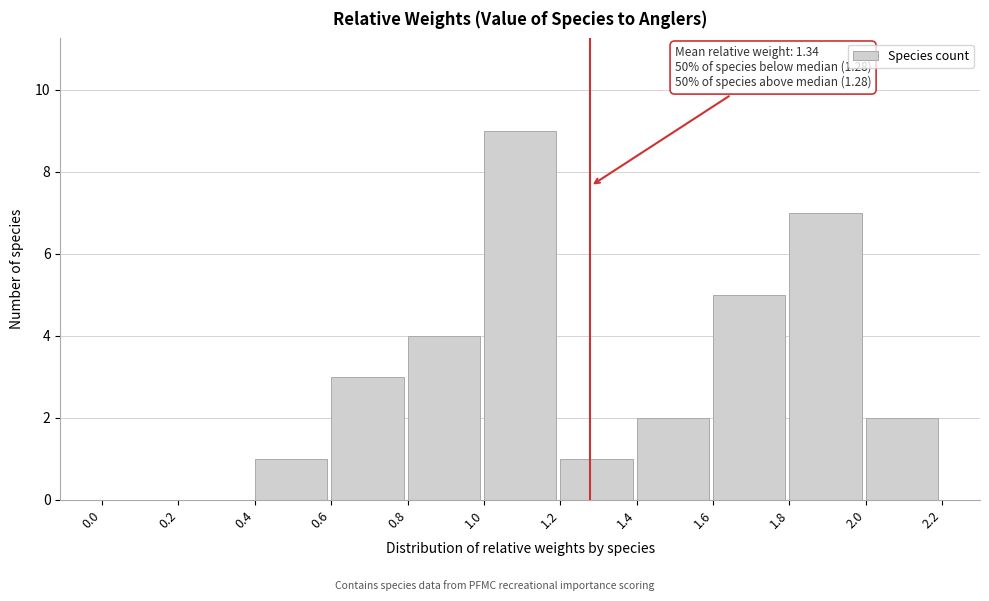

Which range on the x-axis has the tallest bar?

1.0 to 1.2